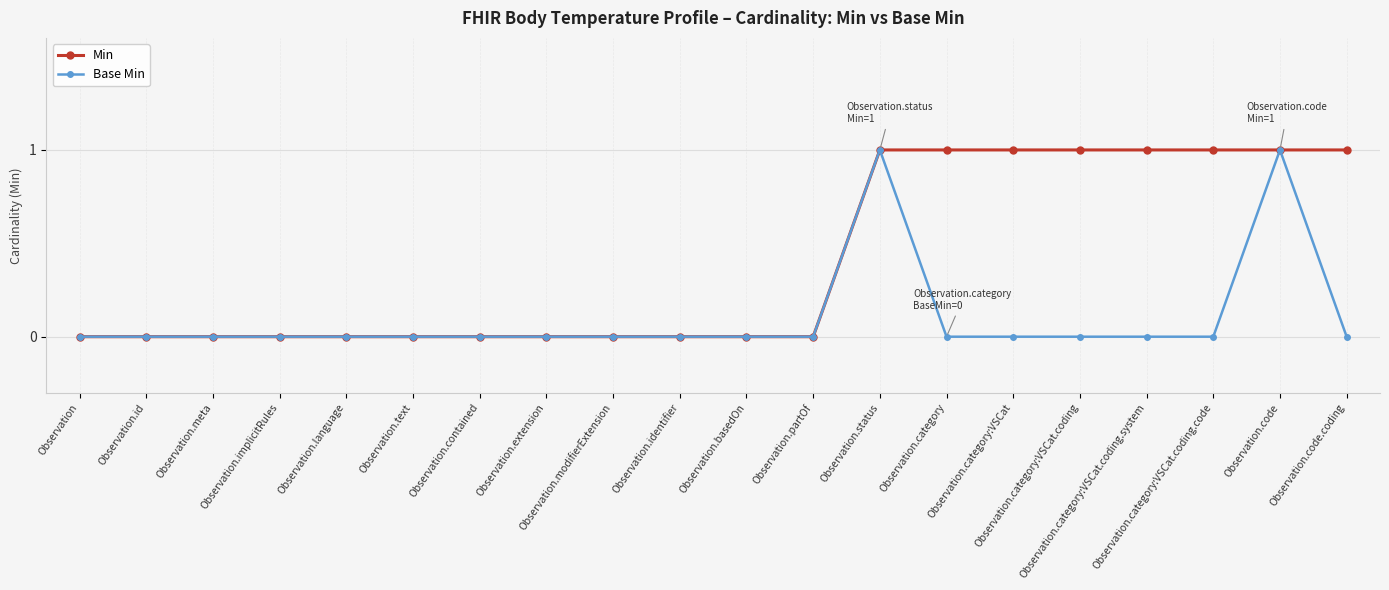

How many categories are shown in the chart?

20